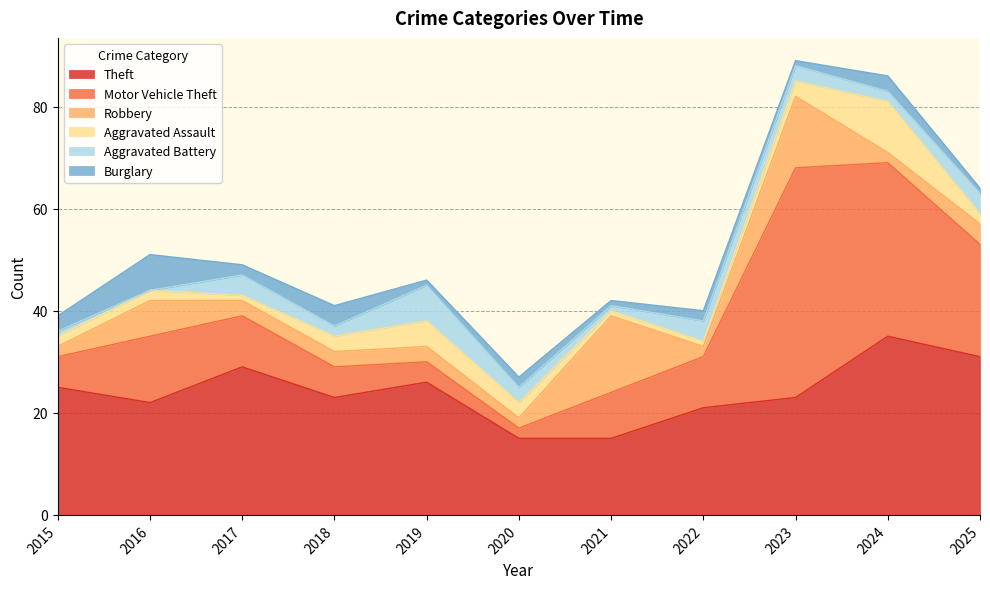

What is the difference between the highest and lowest values at 2016?

22